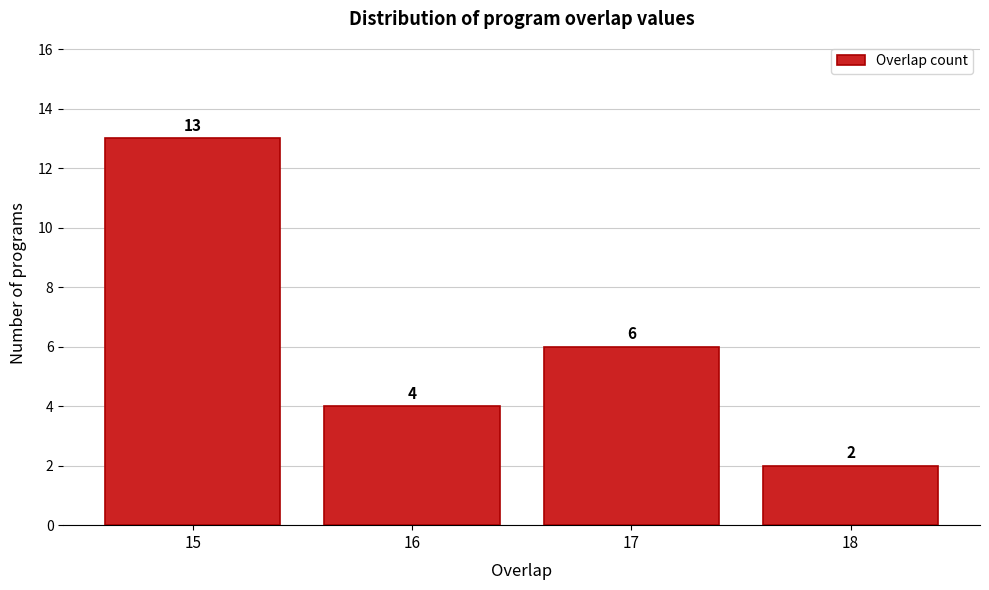

Reading left to right, transcribe all the data shown in this chart.

15=13	16=4	17=6	18=2